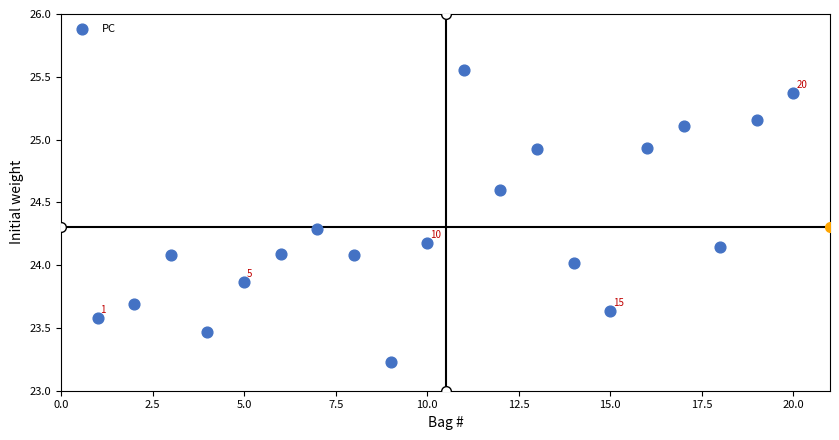

What is the range of X values (max minus min)?

19.0